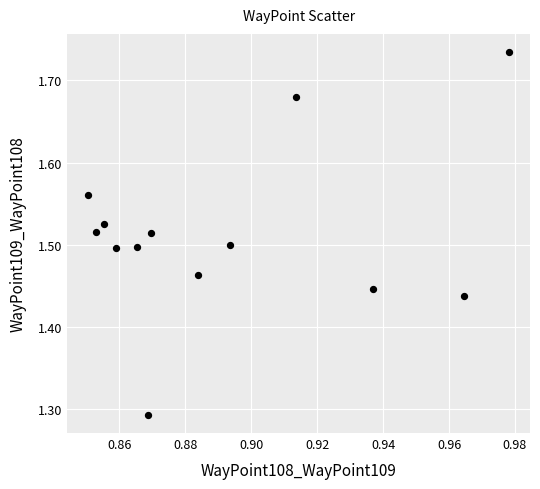

What is the range of Y values (max minus min)?

0.4